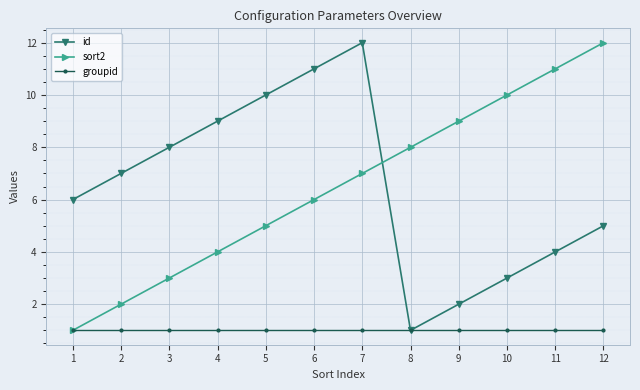

What is the difference between the highest and lowest values at 2?

6